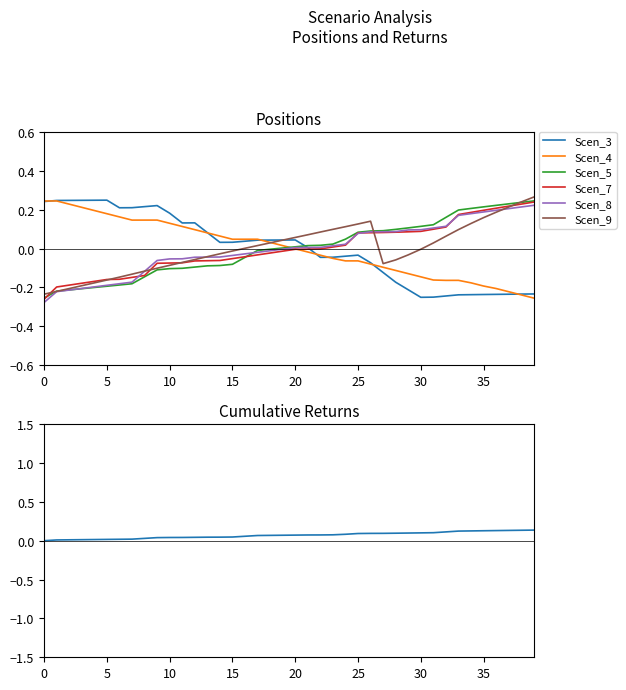

What is the lowest value of the Scen_8 series?

-0.3